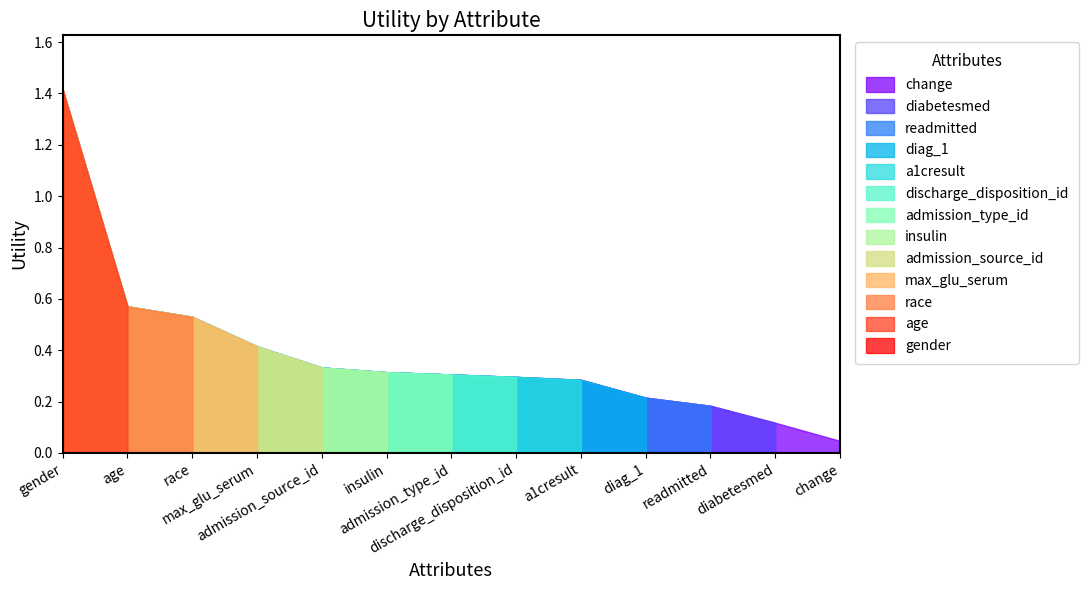

What is the change in value from discharge_disposition_id to diabetesmed?

-0.2